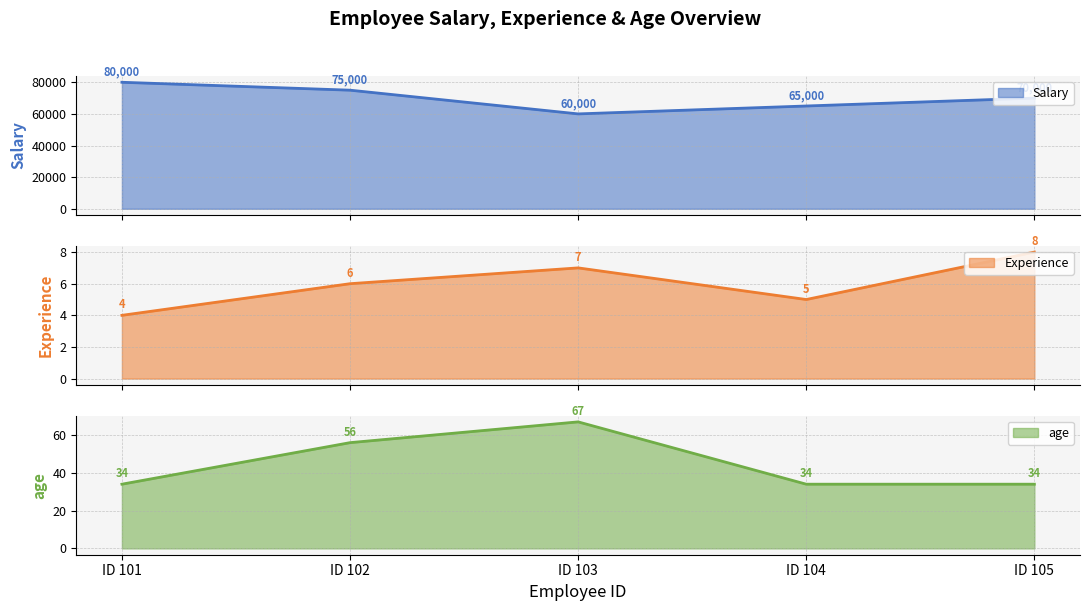

What is the highest value of the Experience series?

8